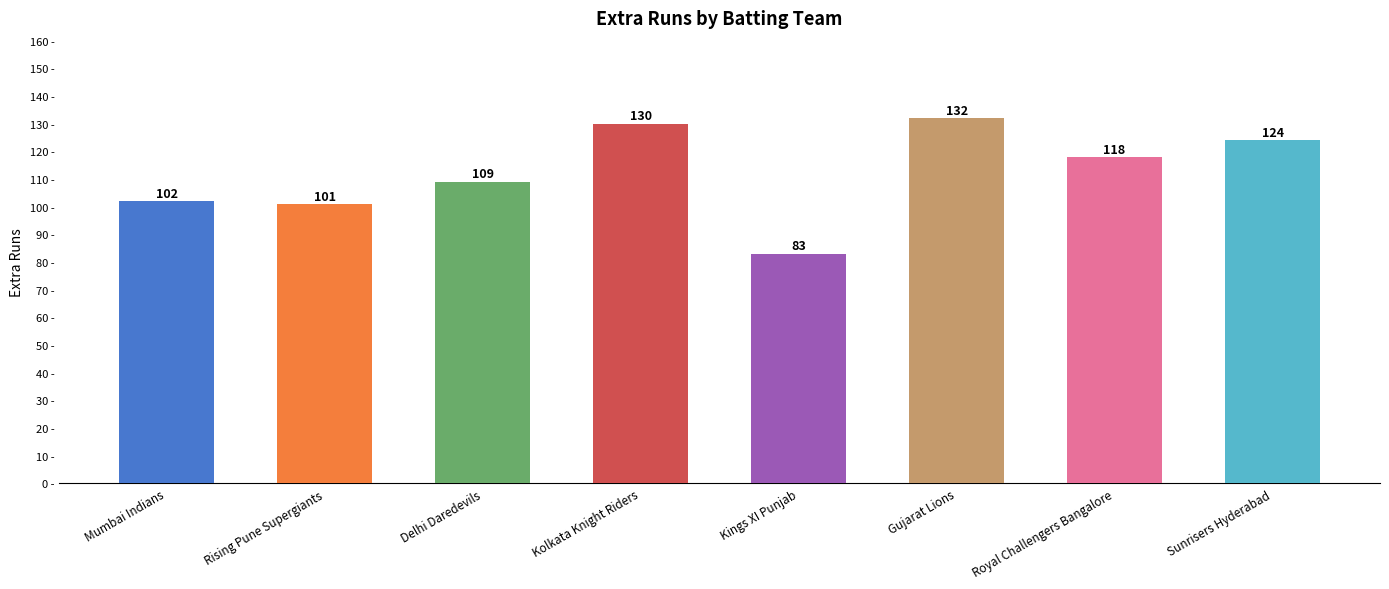

What is the label of the 8th bar from the right?

Mumbai Indians